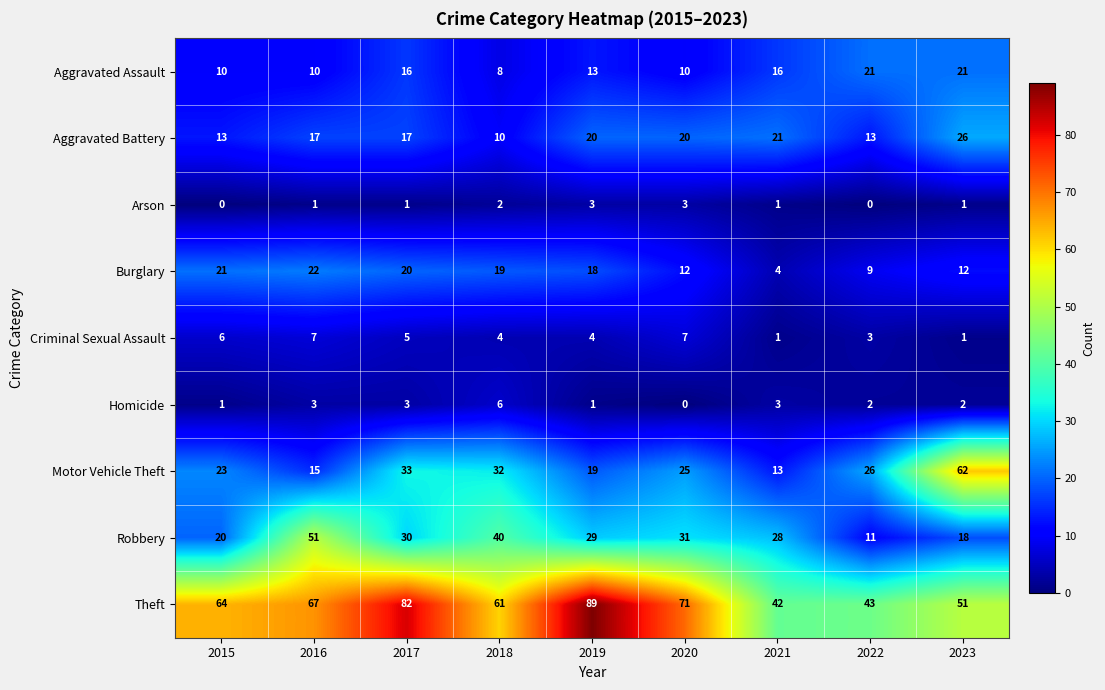

What is the difference between the second highest and minimum values in the Burglary series?

17